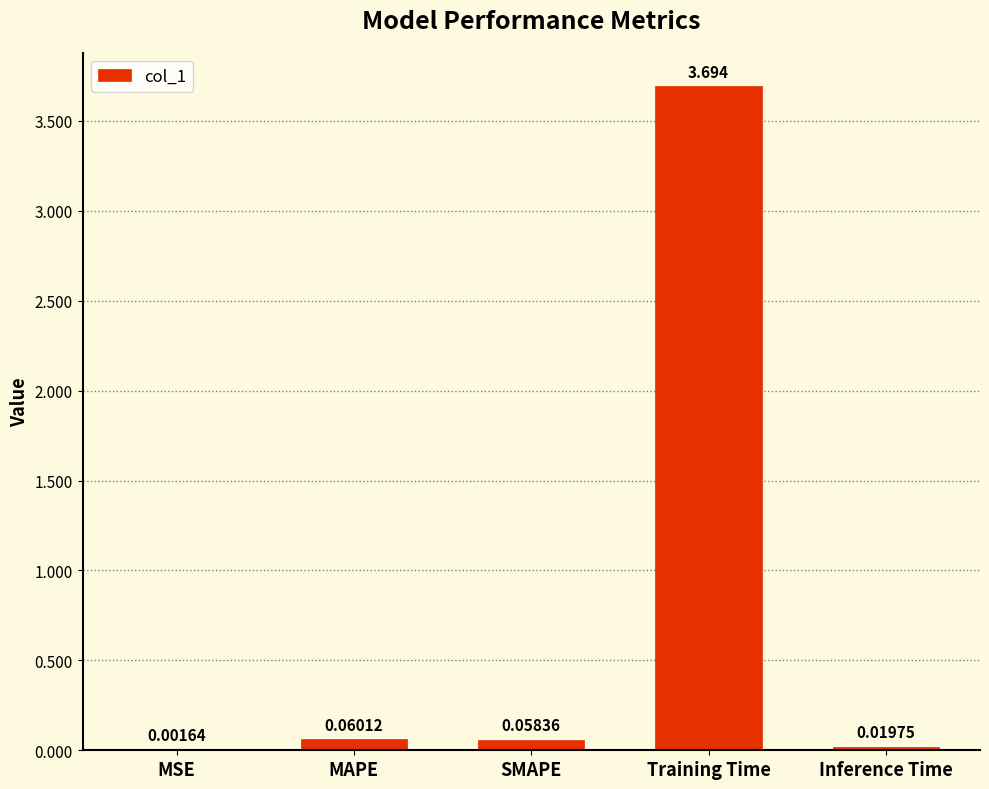

Which has a higher value, MSE or MAPE?

MAPE